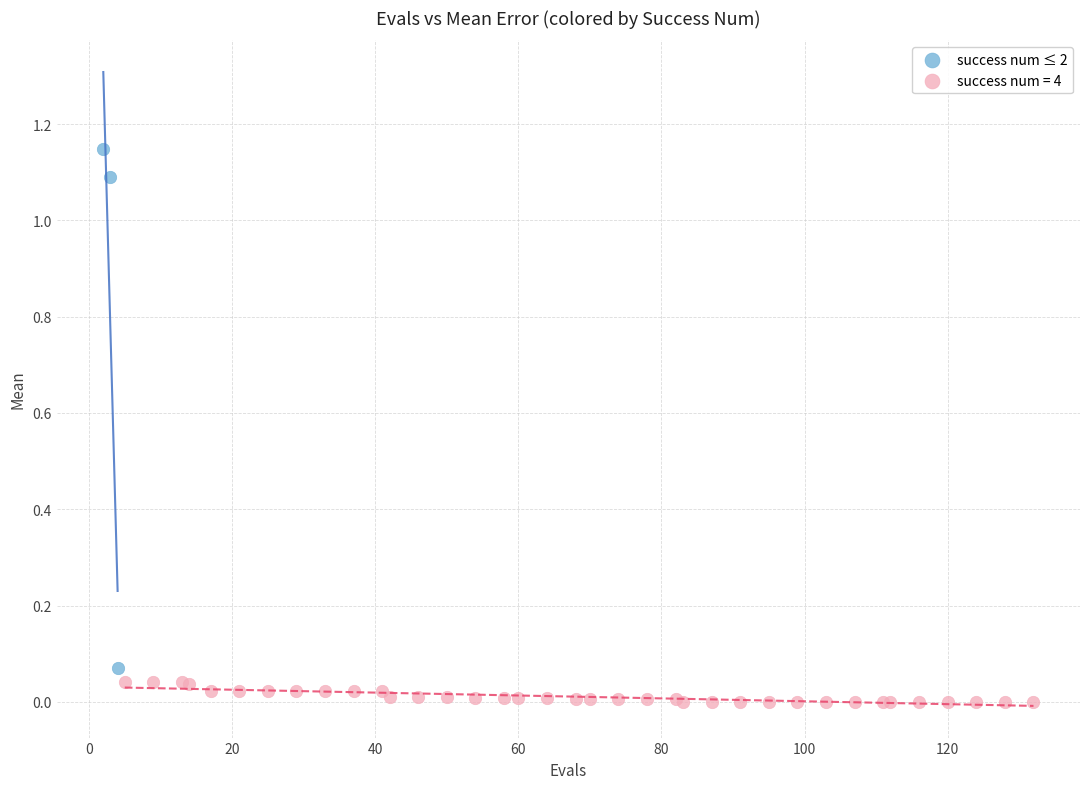

Which series contains the highest Y value?

success num ≤ 2